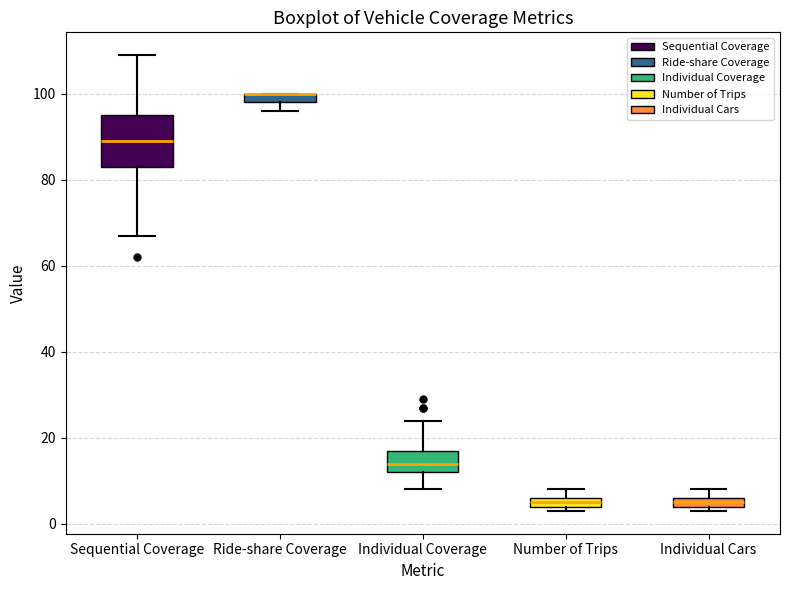

Which box is the tallest, from its lower edge to its upper edge?

Sequential Coverage